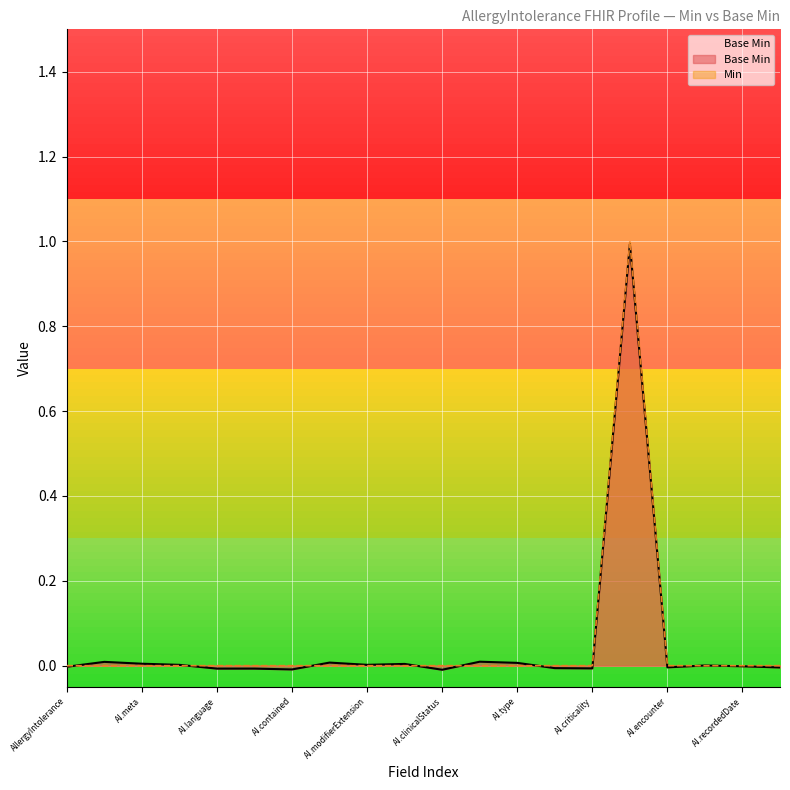

The chart shows a value of 0 at AI.recordedDate. True or false?

True